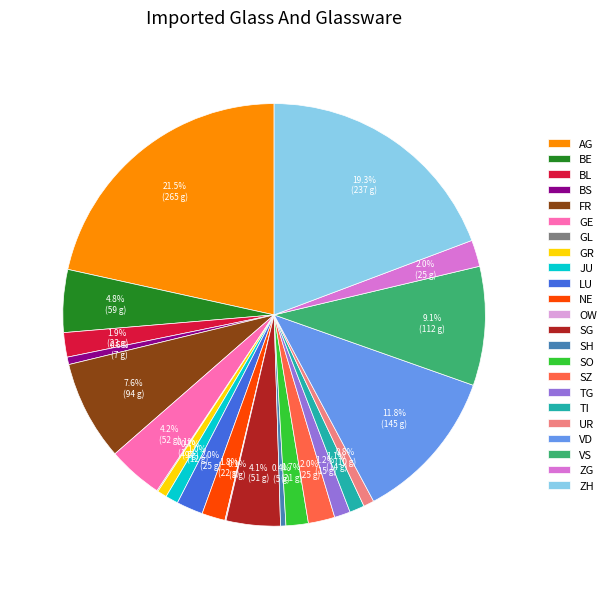

Does any single category account for the majority?

No